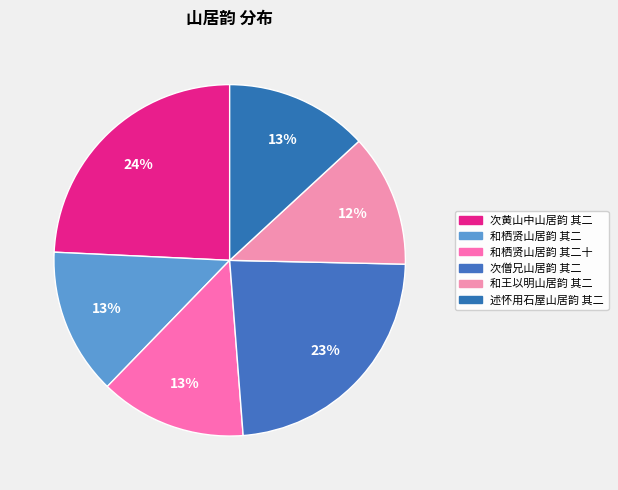

How many segments does this pie chart have?

6